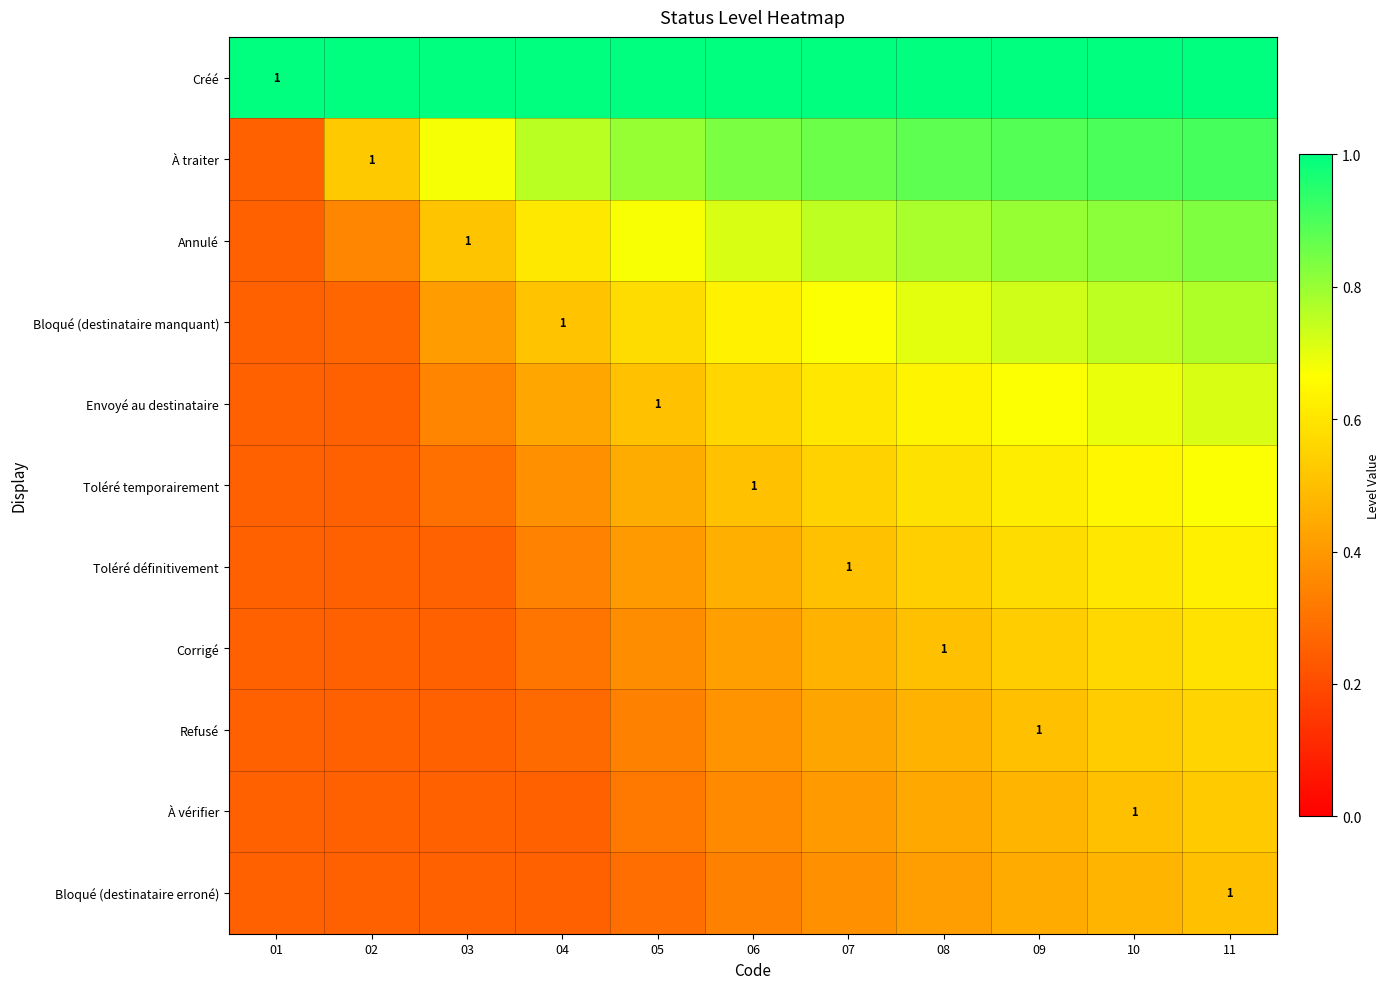

Is it true that Toléré définitivement equals 0.5 at 07?

True